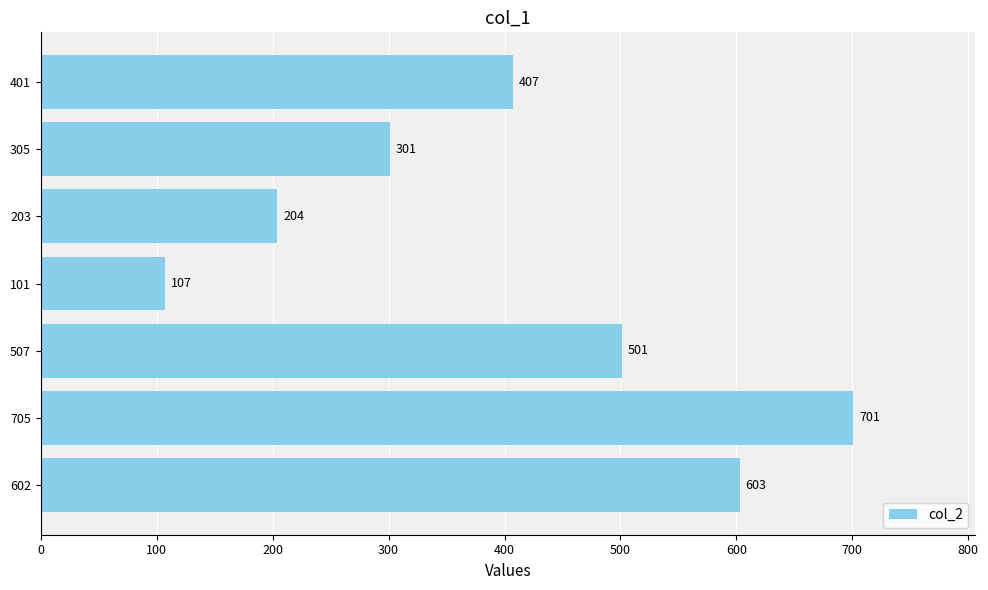

Which label corresponds to the smallest value in the chart?

101